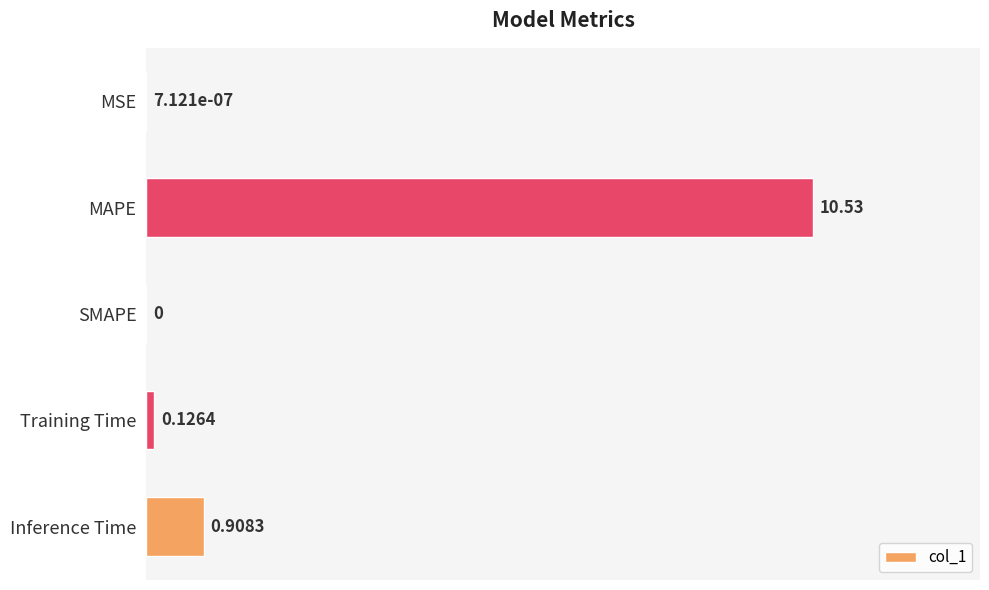

What is the change in value from MAPE to SMAPE?

-10.5